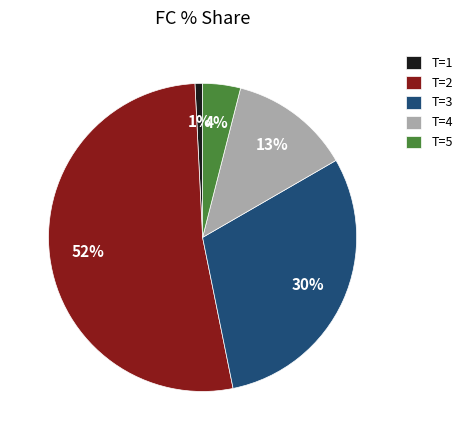

Which category has the biggest portion of the pie?

T=2